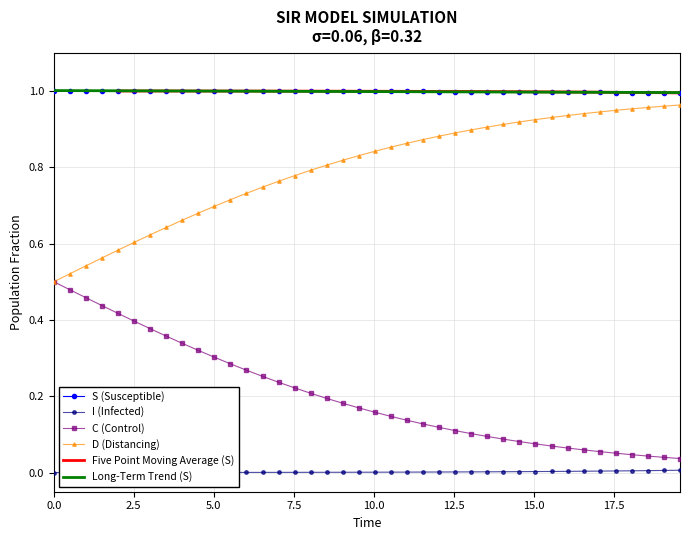

True or false: C (Control) and Long-Term Trend (S) cross at least once.

False